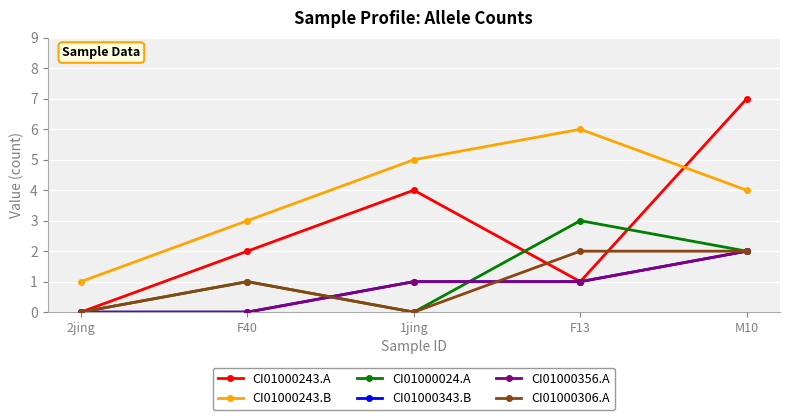

How many interior local peaks does the CI01000306.A series have?

1